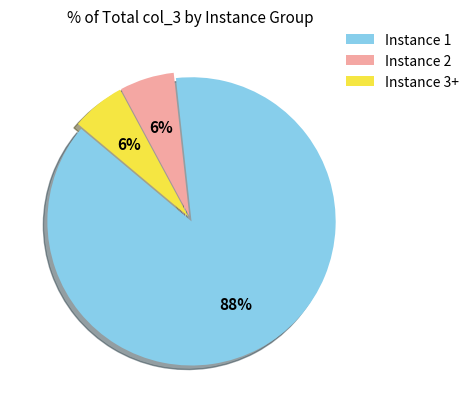

To the nearest percent, what portion does Instance 3+ represent?

6%